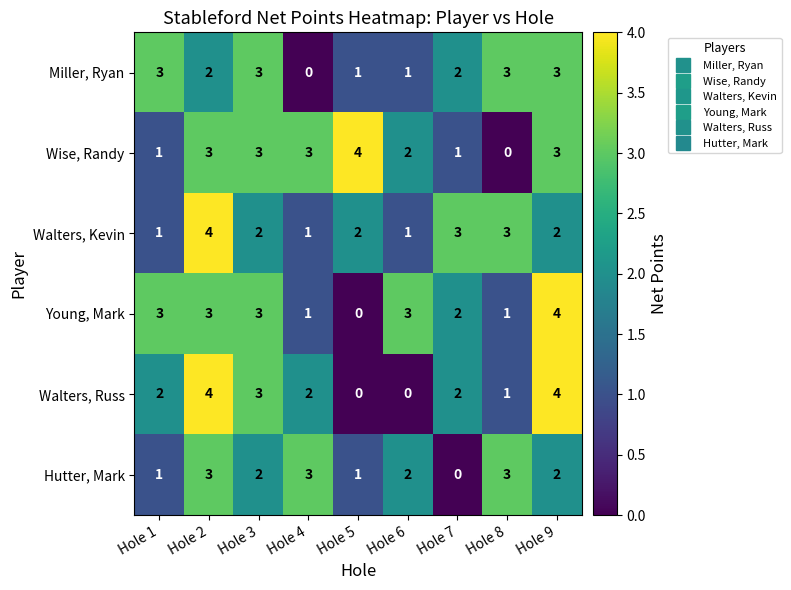

What is the difference between the second highest and minimum values in the Young, Mark series?

3